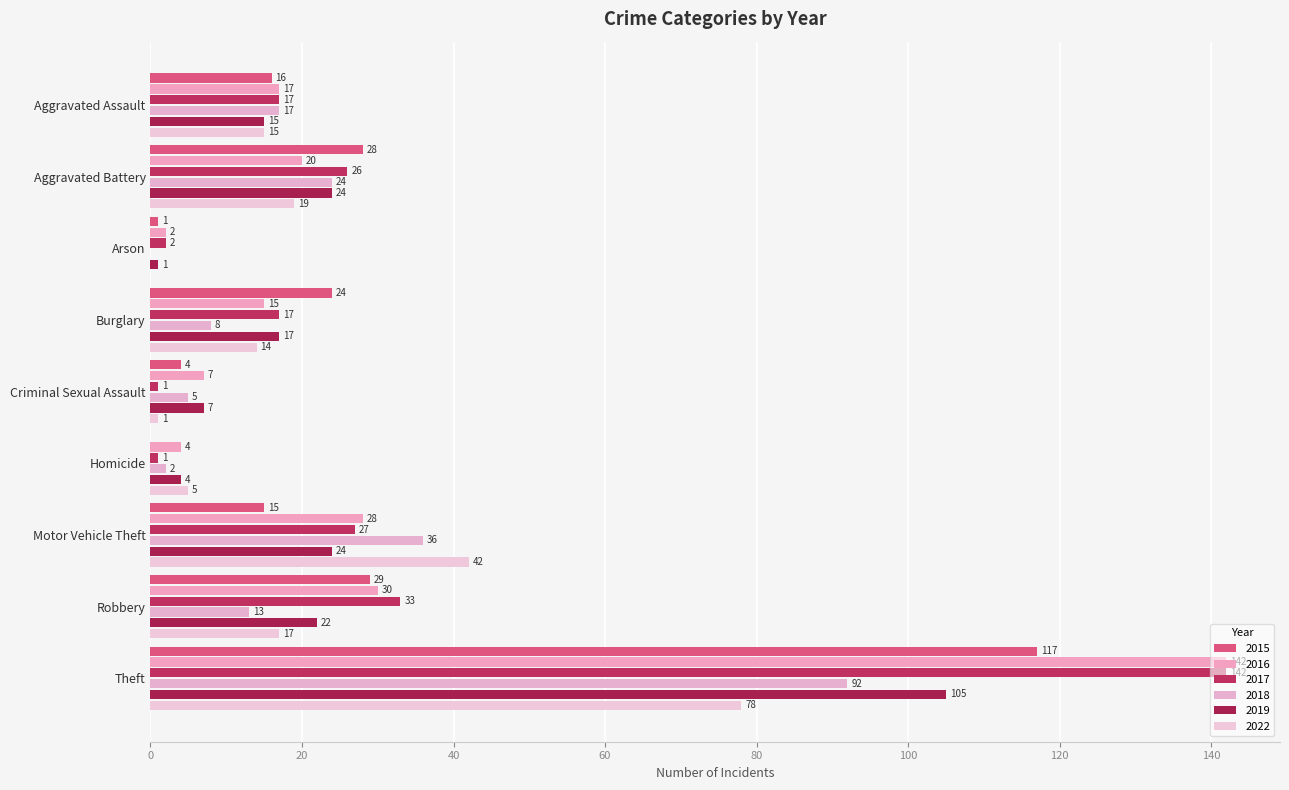

How many series are shown in this chart?

6